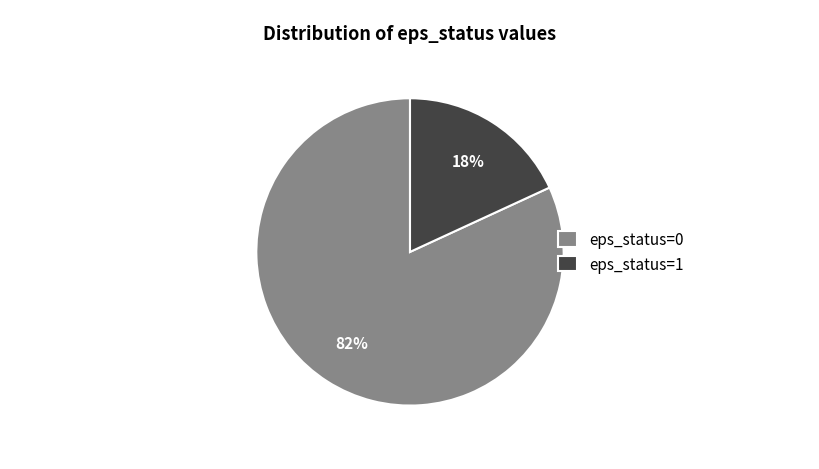

To the nearest percent, what is the combined percentage of eps_status=1 and eps_status=0?

100%